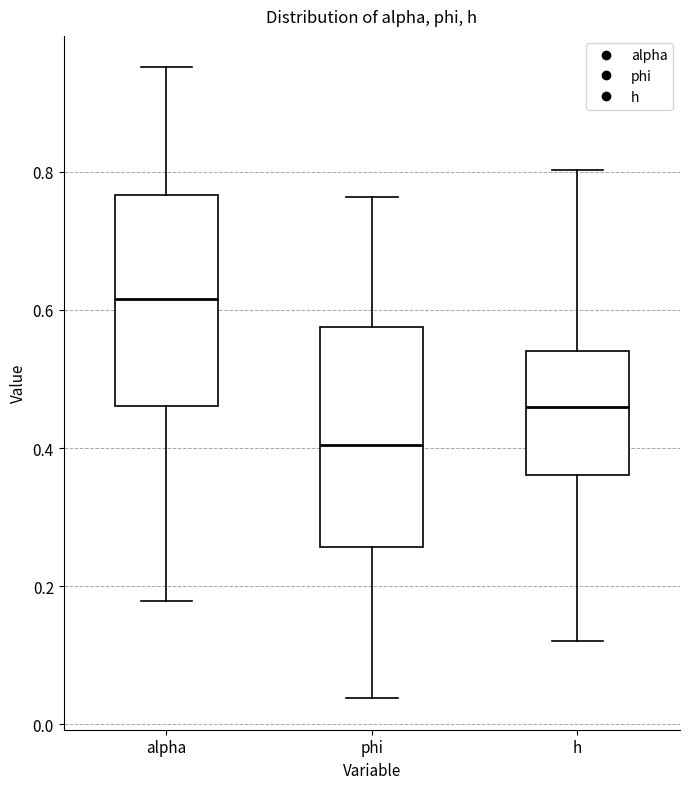

Reading left to right, read every box against the y-axis: the position of its median line, the range the box covers, and the ends of its whiskers. The values are not printed on the chart, so give them approximately, as read against the axis.

alpha: median 0.62, box 0.46 to 0.76, whiskers 0.18 to 0.96
phi: median 0.40, box 0.26 to 0.58, whiskers 0.04 to 0.76
h: median 0.46, box 0.36 to 0.54, whiskers 0.12 to 0.80